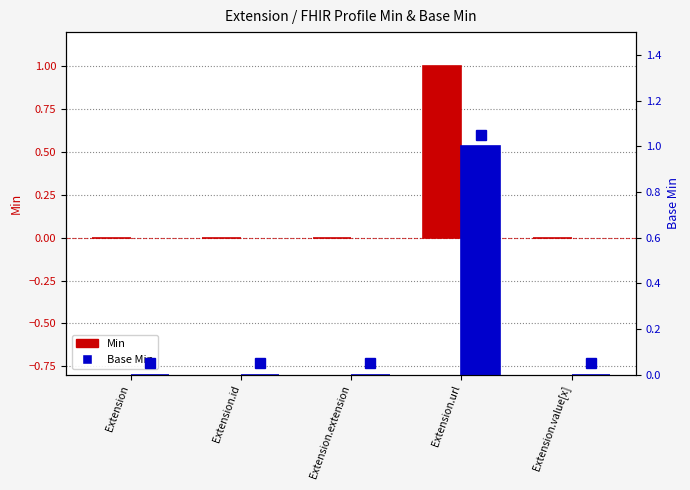

Between Extension.extension and Extension.url, which series saw the biggest shift?

Min